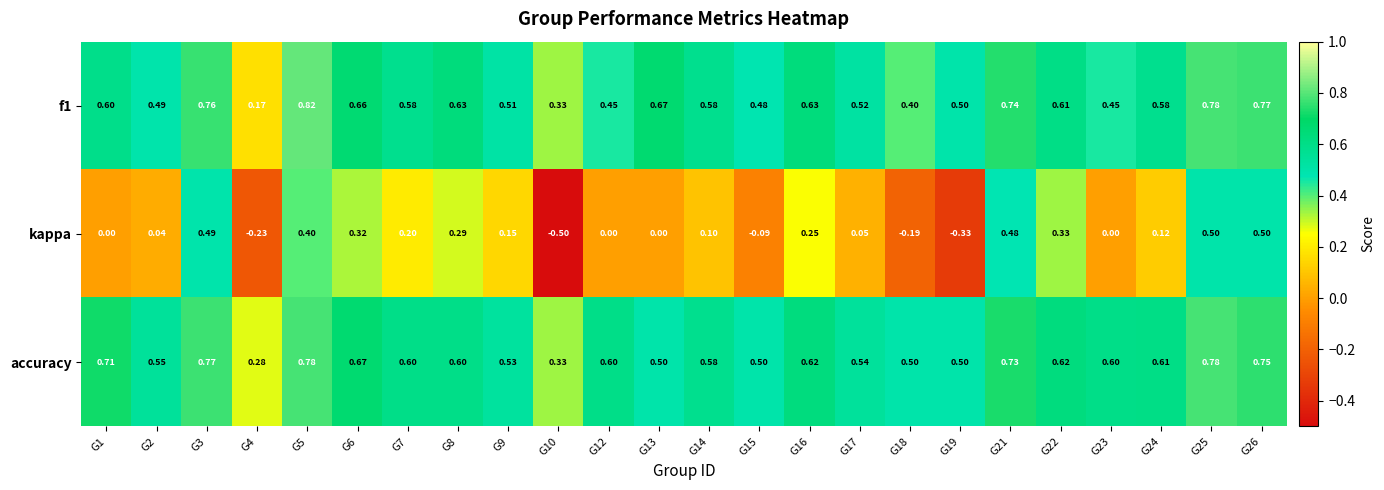

Count the number of data series in this chart.

3